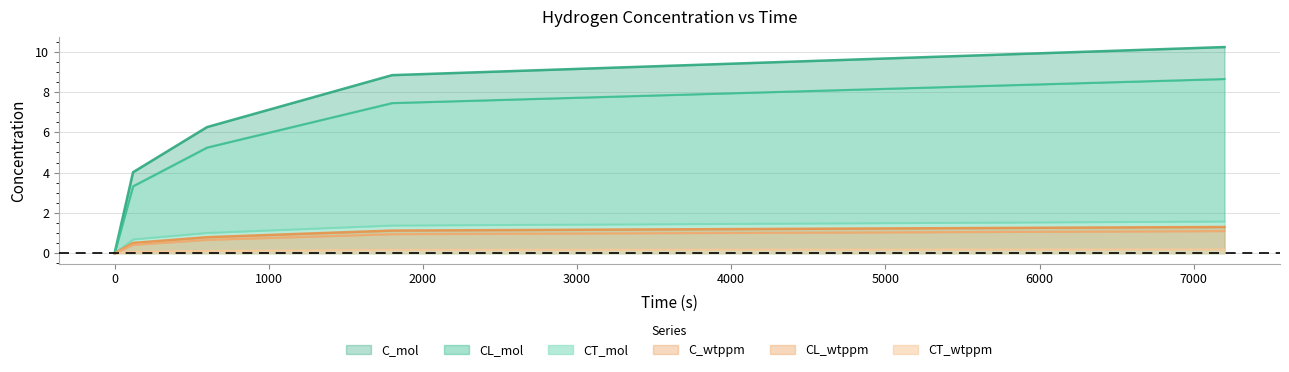

What is the value of the CL_wtppm point at the 4th from the left?

1.0